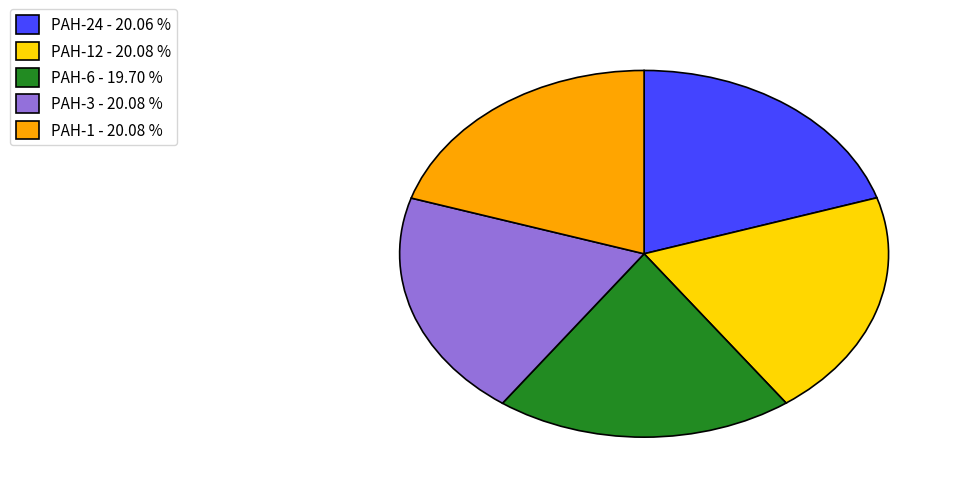

Do PAH-1 - 20.08 % and PAH-24 - 20.06 % together represent more than half of the pie?

No